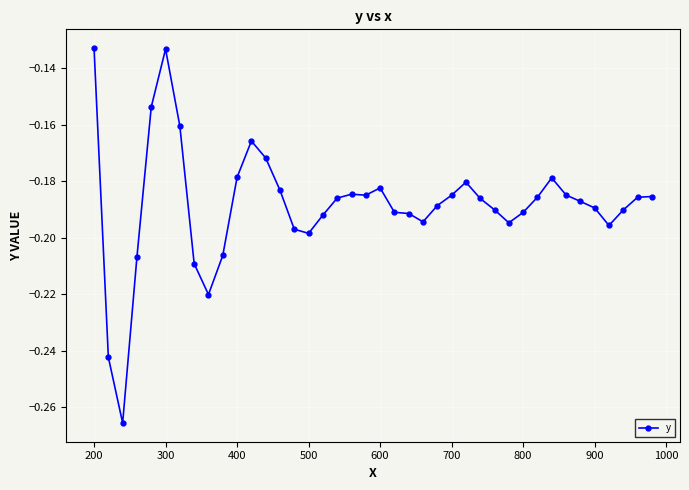

True or false: there are more than 0 points higher than both neighbors.

True